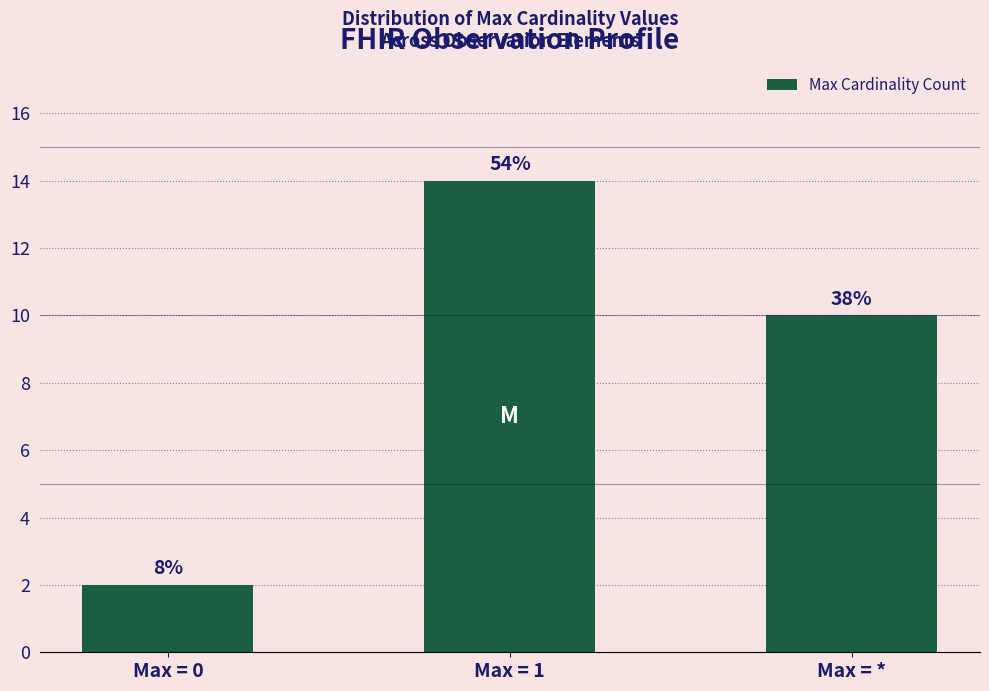

How many bars are there in total?

3